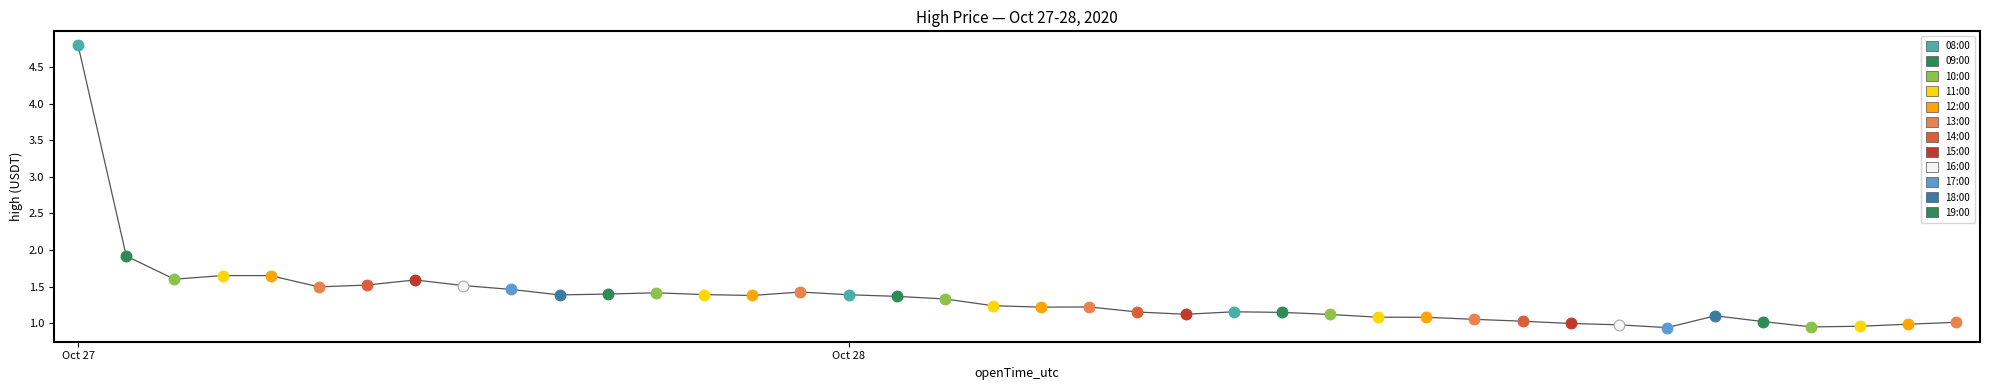

What is the maximum value shown in the chart?

4.8